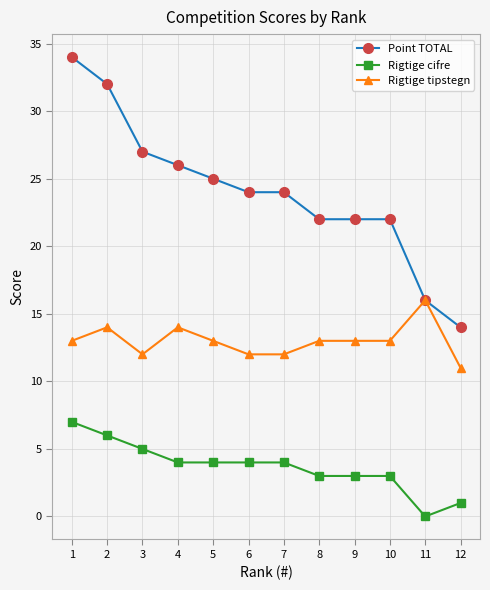

Which series has the widest spread of values?

Point TOTAL